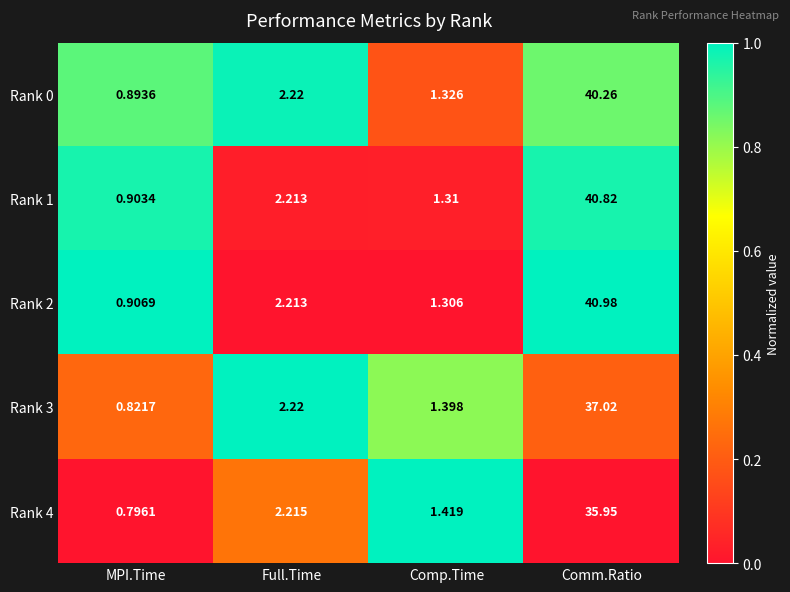

Which category has the lowest value across all series?

MPI.Time